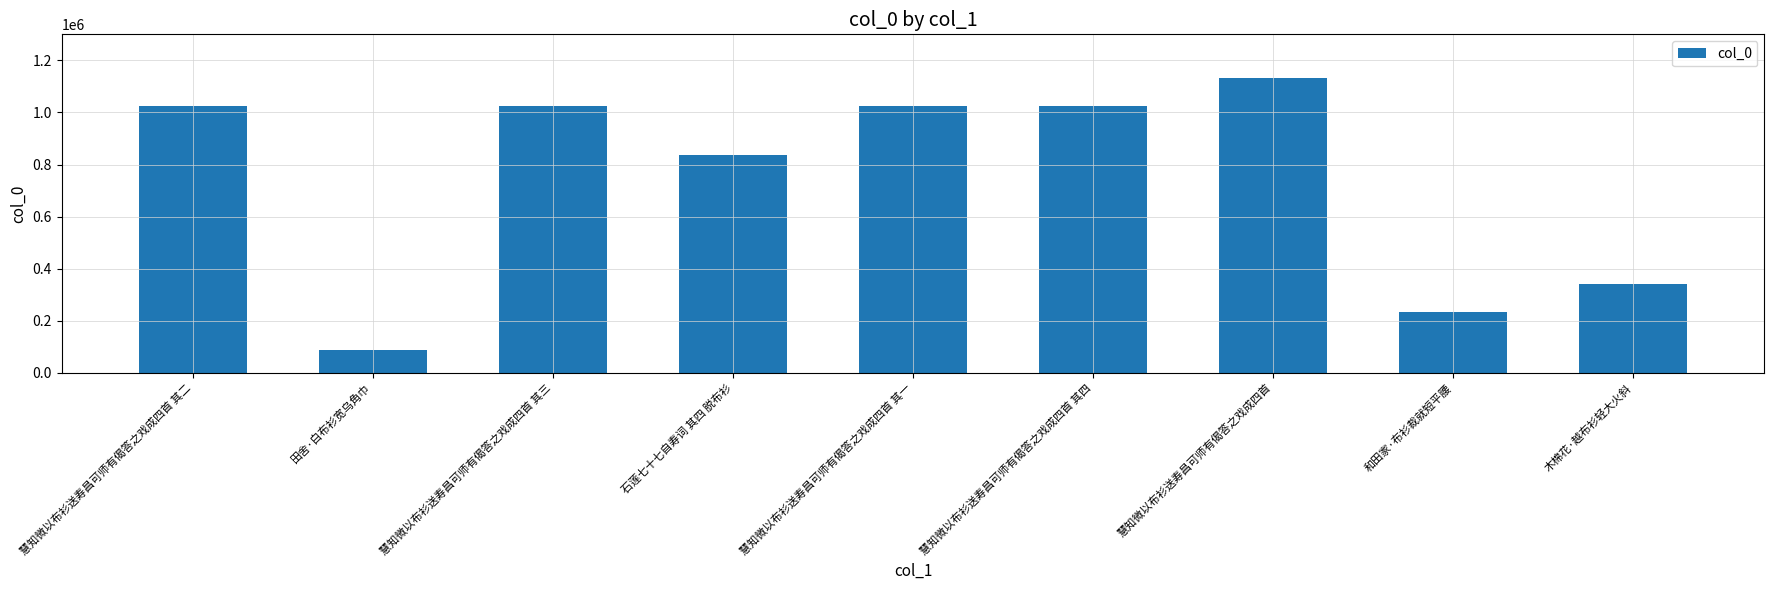

What is the difference between the second highest and second lowest values?

789792